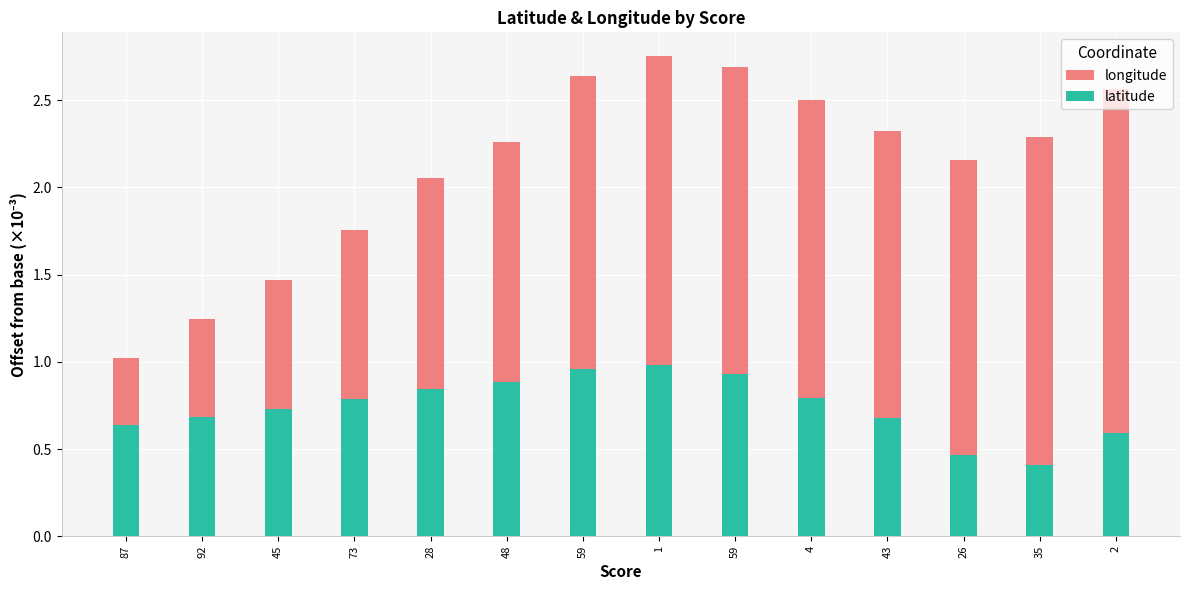

How many series are shown in this chart?

2